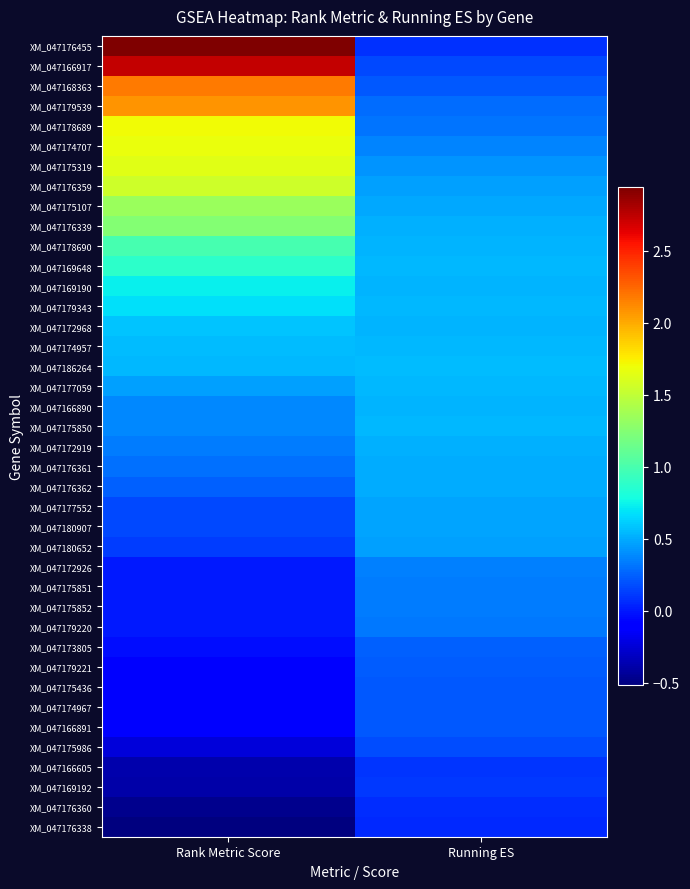

List the series in order of their peak value, lowest first.

XM_047176338, XM_047176360, XM_047166605, XM_047169192, XM_047175986, XM_047174967, XM_047166891, XM_047175436, XM_047179221, XM_047173805, XM_047179220, XM_047175851, XM_047175852, XM_047172926, XM_047180652, XM_047177552, XM_047180907, XM_047176362, XM_047176361, XM_047172919, XM_047166890, XM_047175850, XM_047177059, XM_047186264, XM_047174957, XM_047172968, XM_047179343, XM_047169190, XM_047169648, XM_047178690, XM_047176339, XM_047175107, XM_047176359, XM_047175319, XM_047174707, XM_047178689, XM_047179539, XM_047168363, XM_047166917, XM_047176455